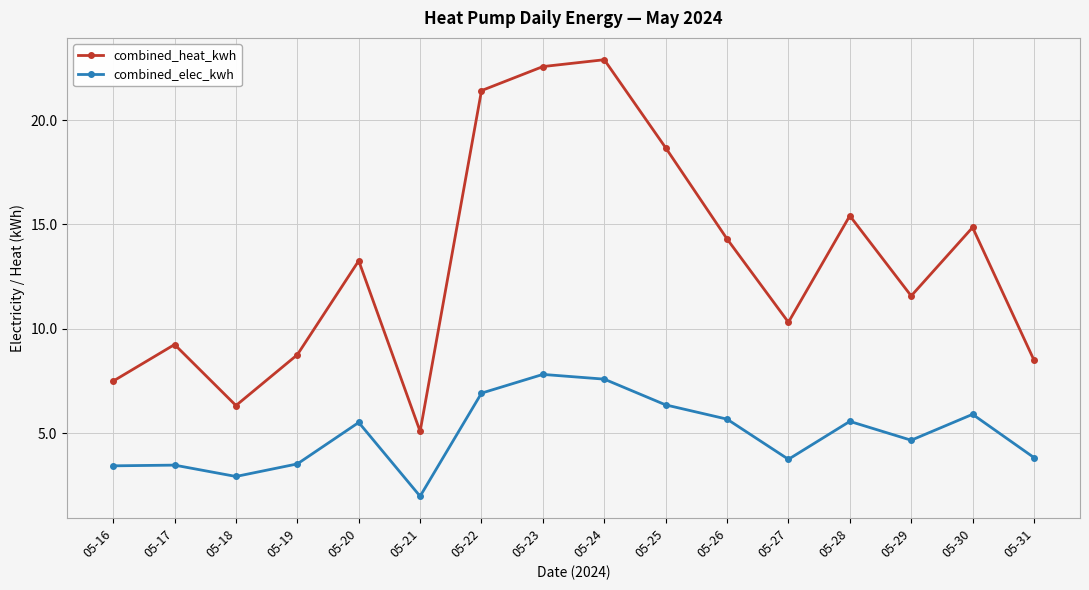

What is the difference between the second highest and minimum values in the combined_heat_kwh series?

17.5